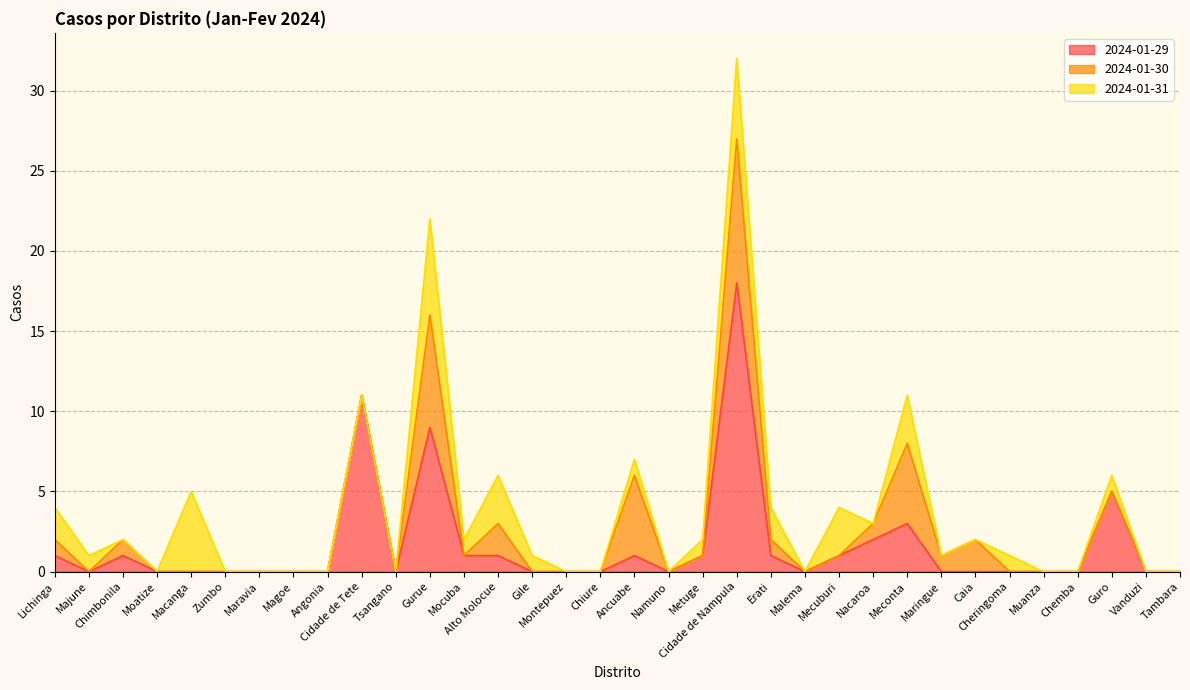

What is the maximum value shown in the chart?

18